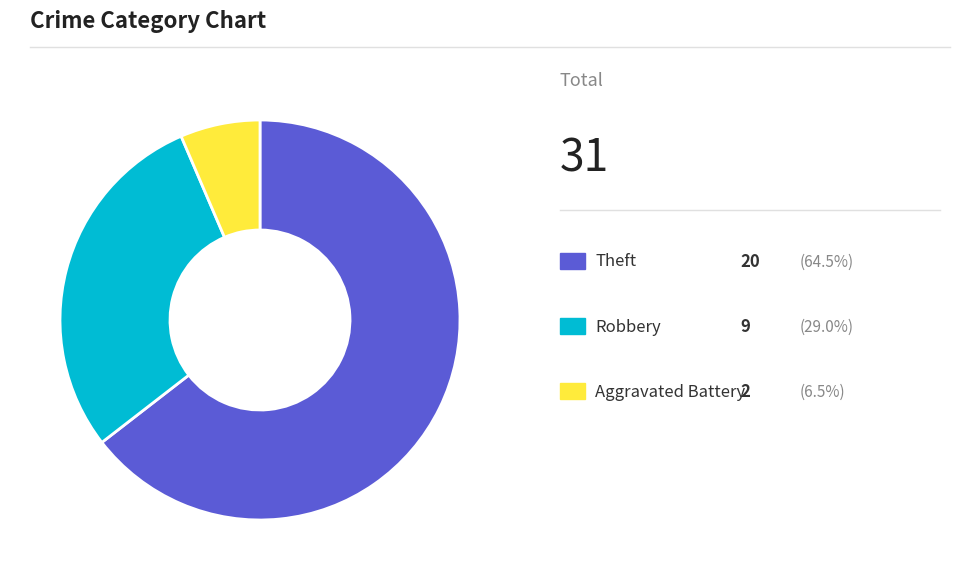

Is there any slice that represents more than half of the pie?

Yes